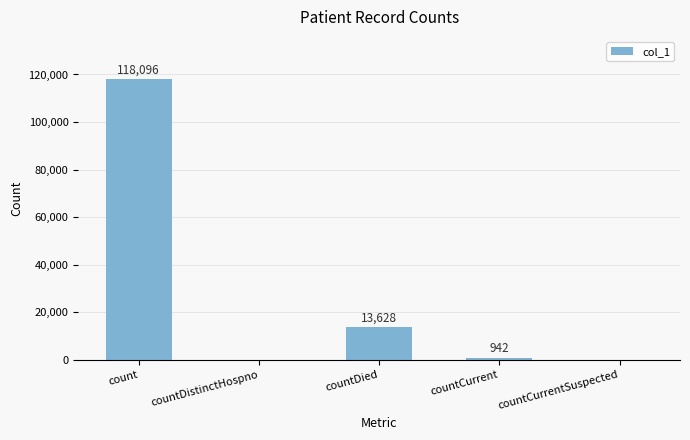

At which category does the chart reach its peak across all series?

count